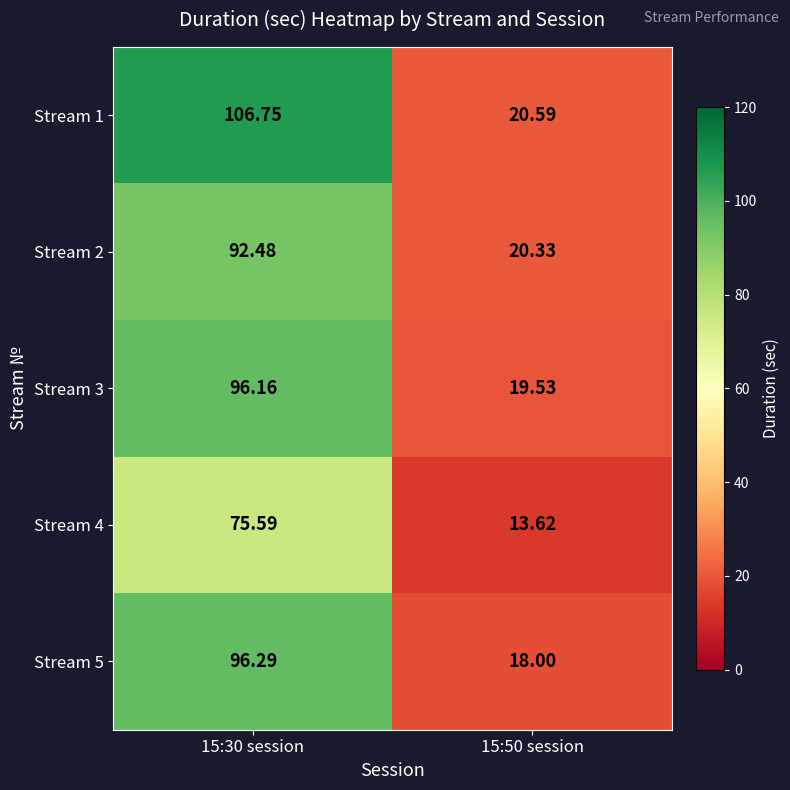

Is the value of Stream 1 at 15:50 session greater than the value of Stream 2 at 15:30 session?

No